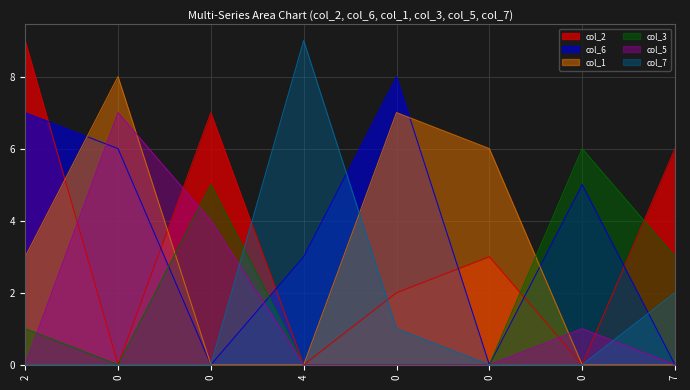

What is the label of the 1st point from the left?

2